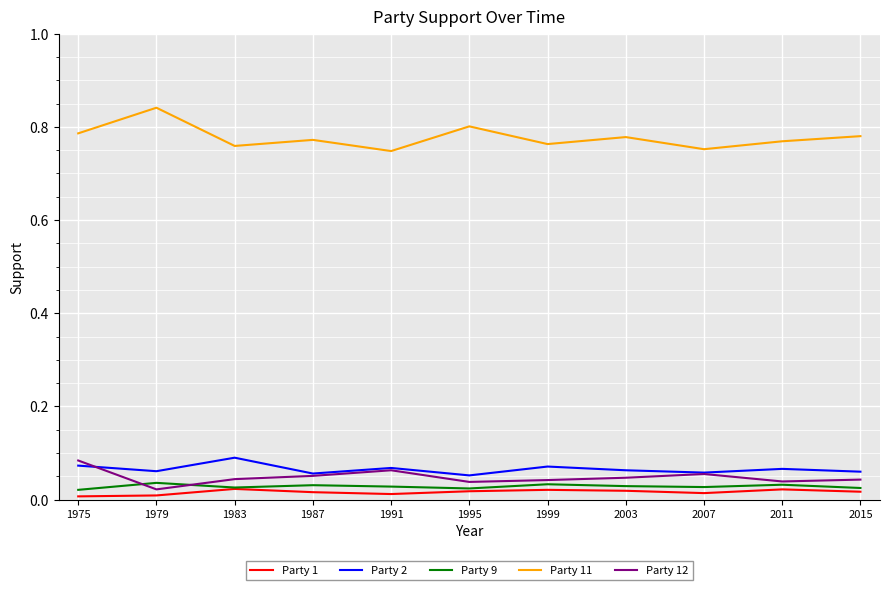

The value of Party 9 at 2007 is 0.0. True or false?

True